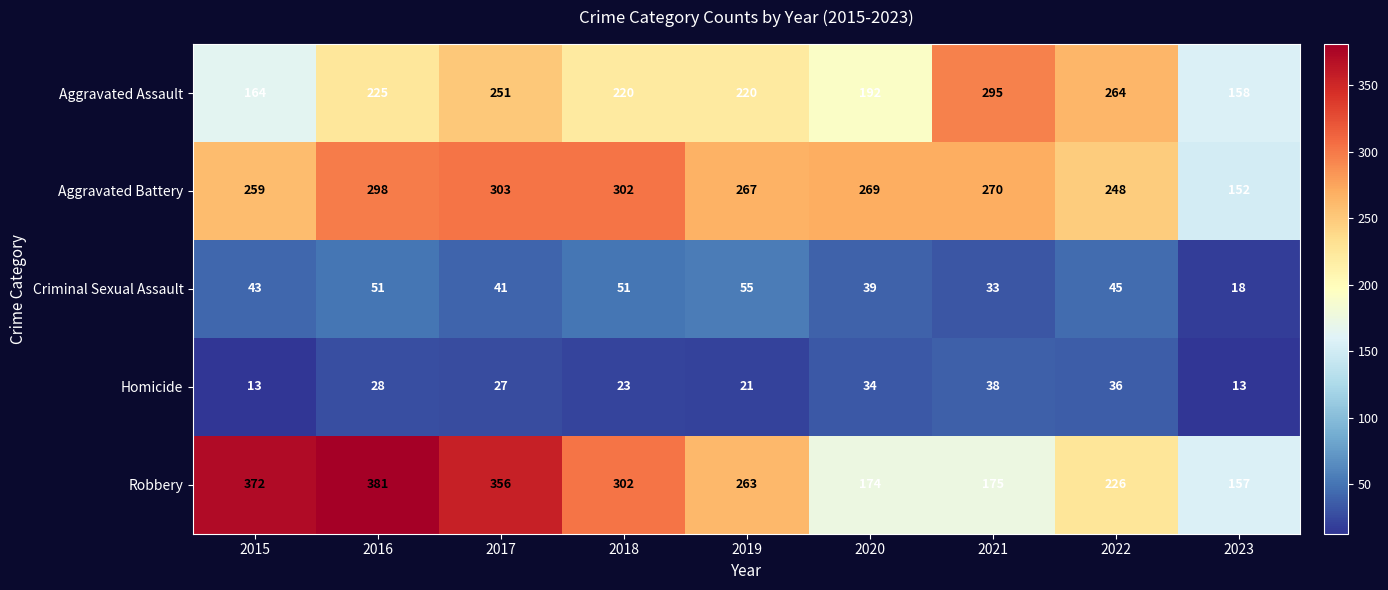

What is the spread (max minus min) of values at 2020?

235